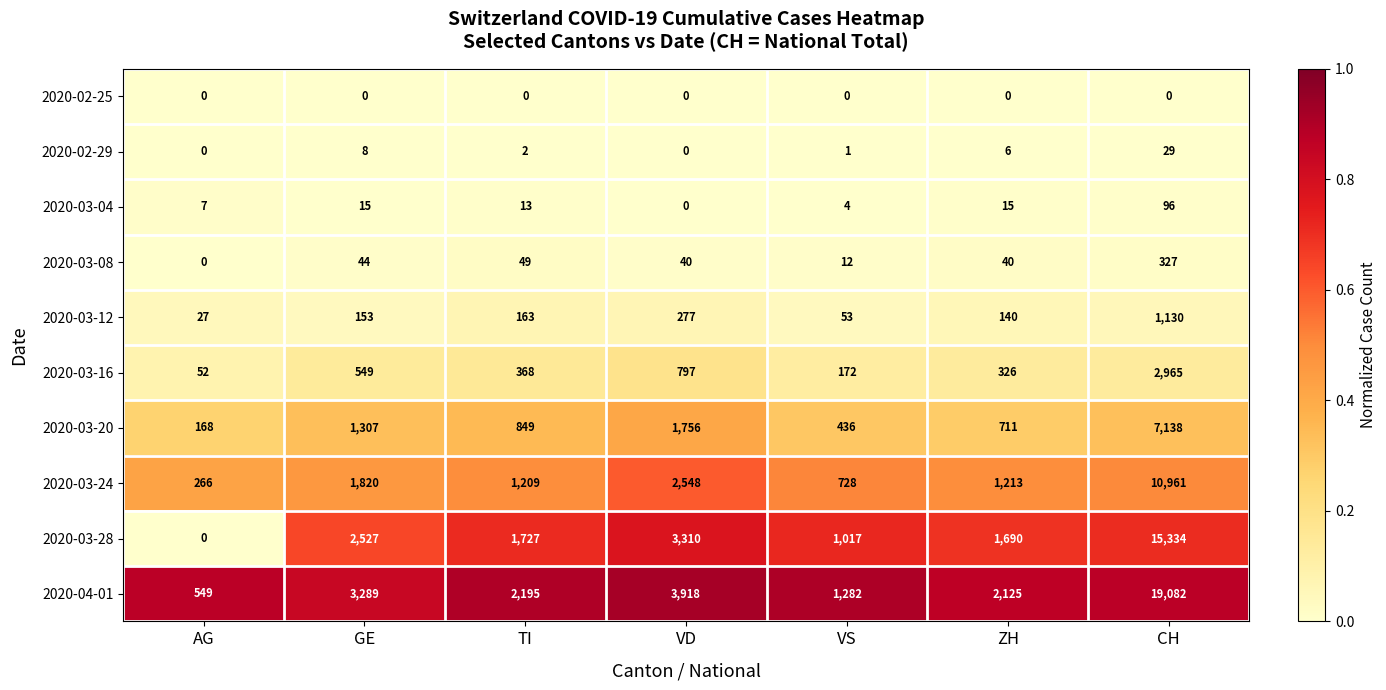

Which series changed the most between VD and VS?

2020-04-01